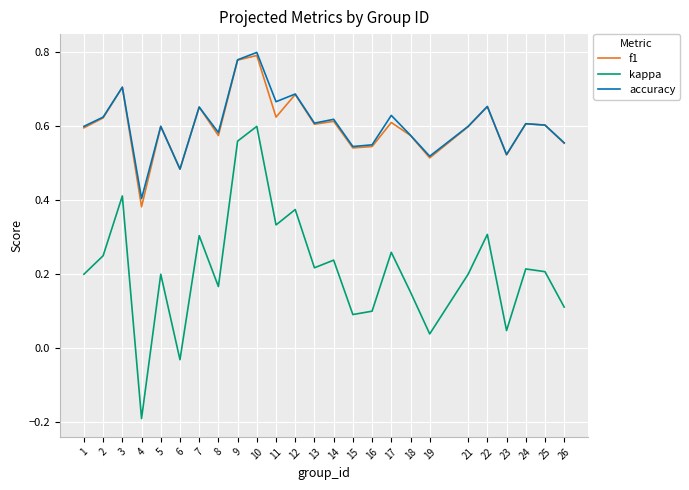

Does the chart have visible grid lines?

Yes